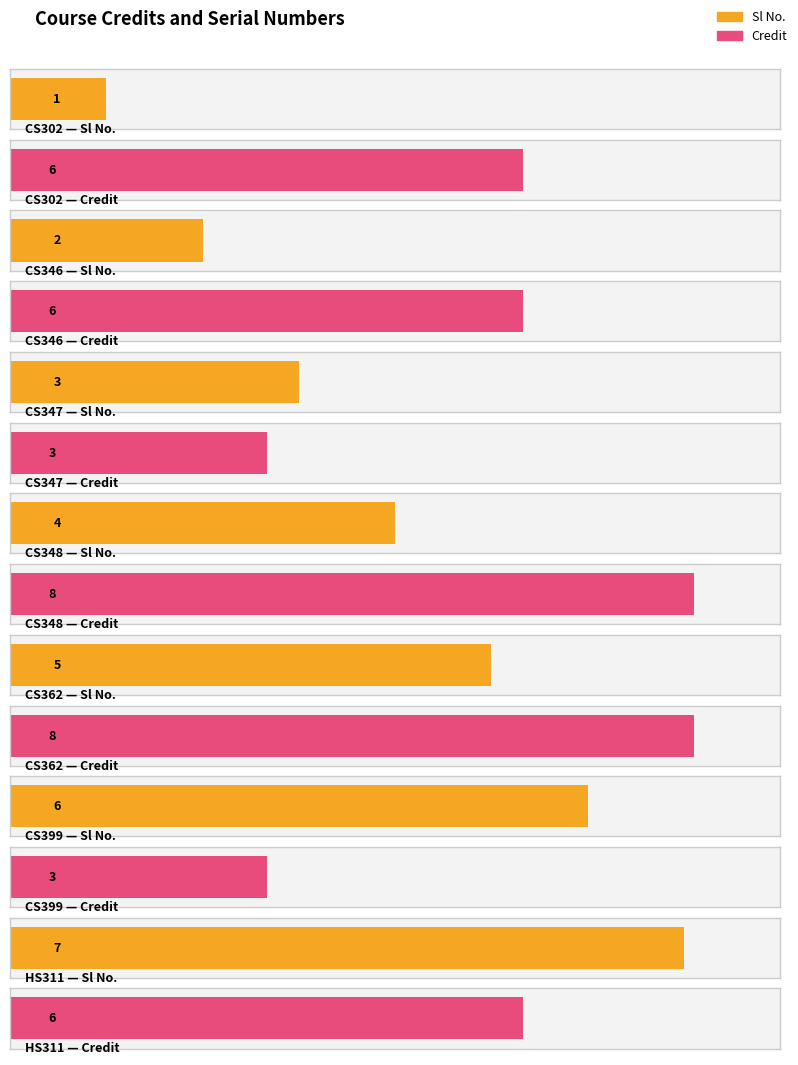

How many bars are there in total?

14